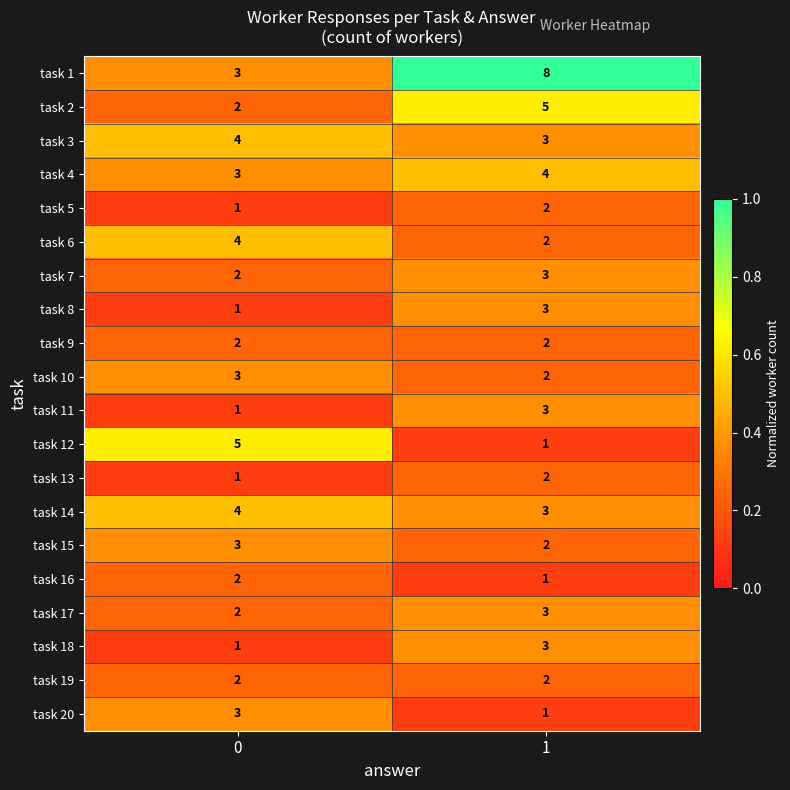

At which category is the sum across all series the highest?

1